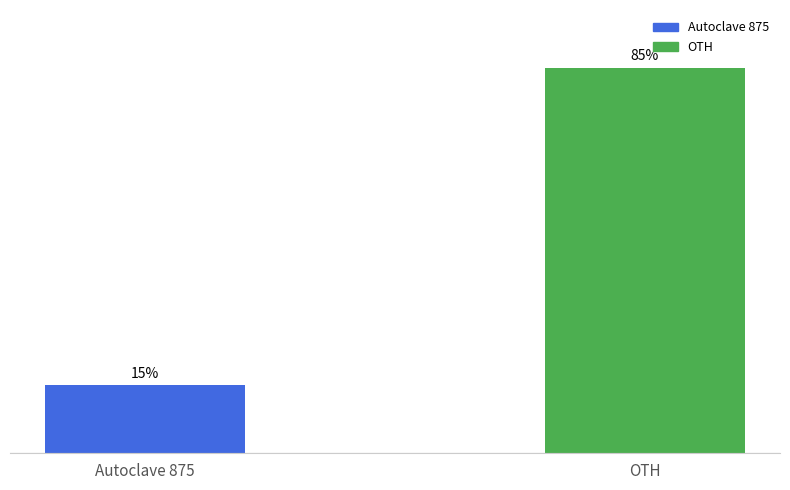

What is the label of the 1st bar from the right?

OTH